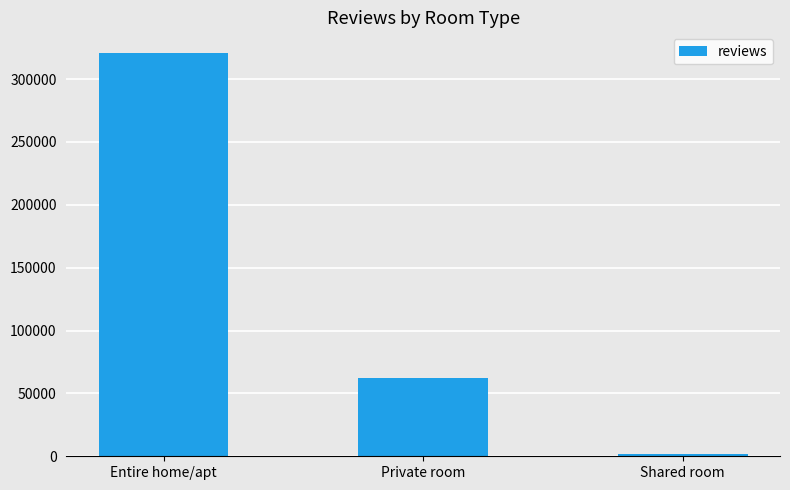

What is the sum of all values?

385449